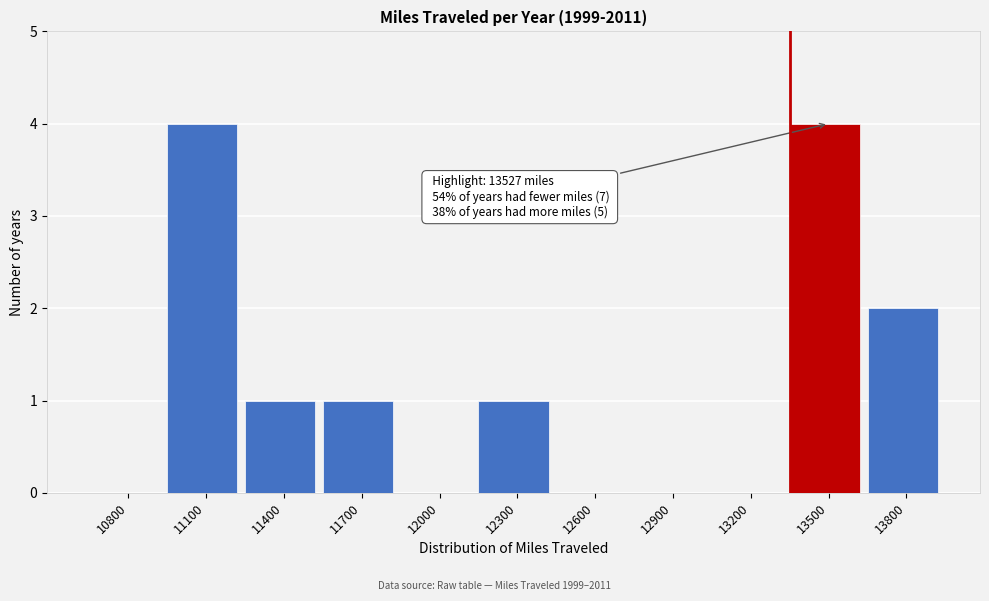

Reading left to right, list all the values displayed in this chart.

10800=0	11100=4	11400=1	11700=1	12000=0	12300=1	12600=0	12900=0	13200=0	13500=4	13800=2